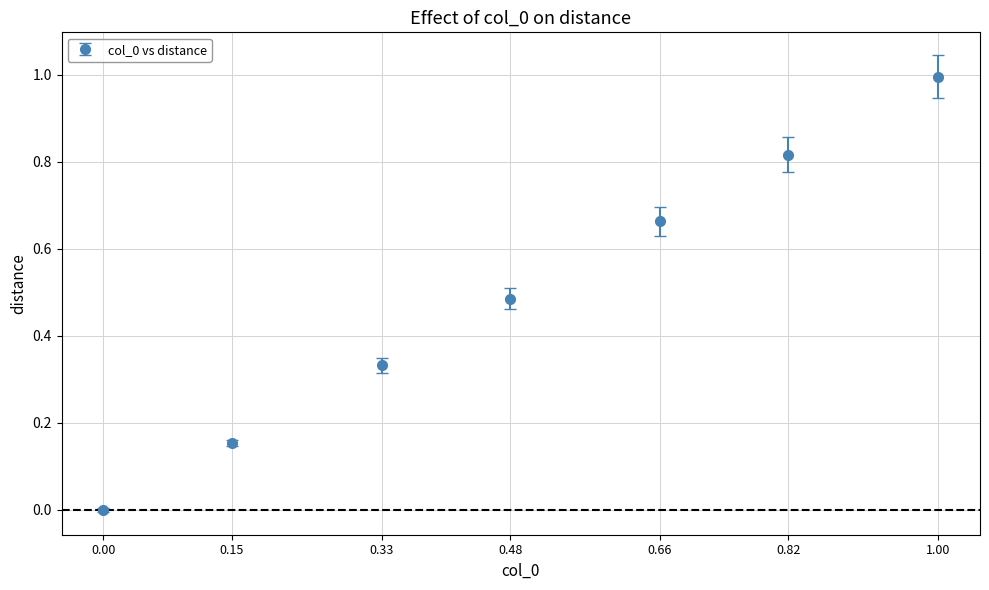

List the labels in order of value, largest first.

1.00, 0.82, 0.66, 0.48, 0.33, 0.15, 0.00